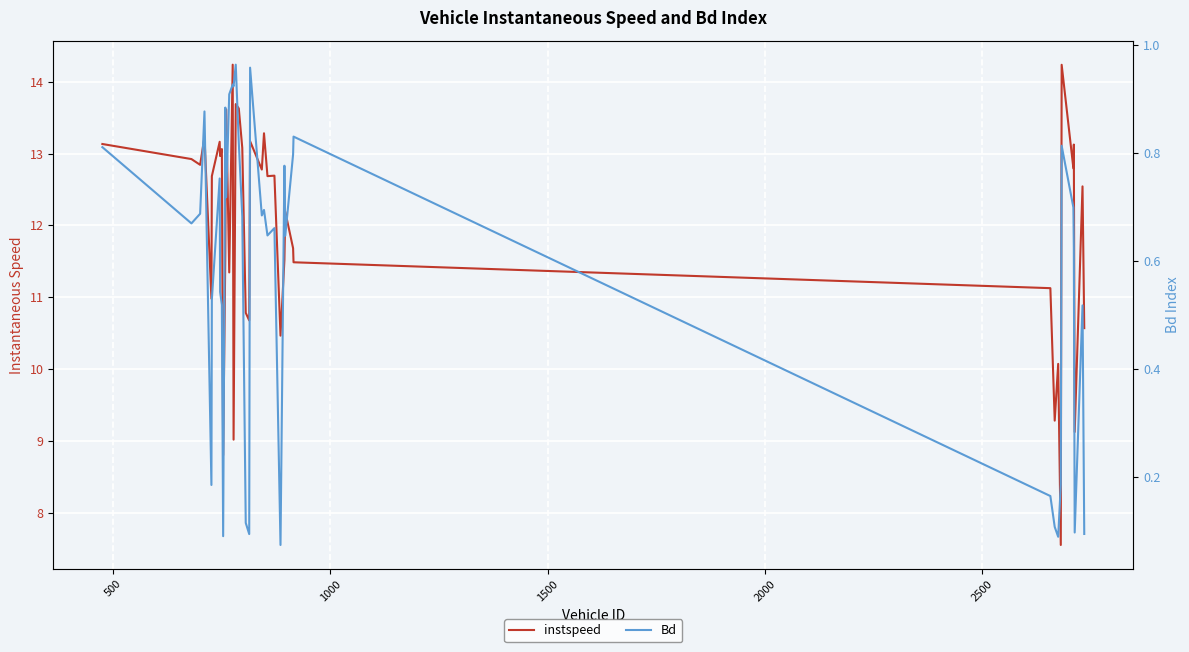

The instspeed series shows 19.9 at 11. True or false?

False